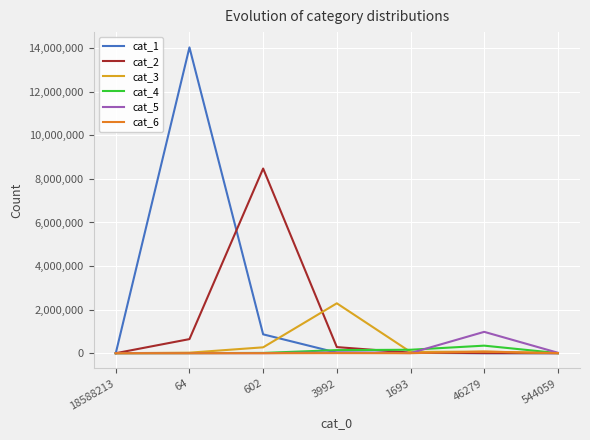

True or false: cat_4 has a value of 158582 at 1693.

True